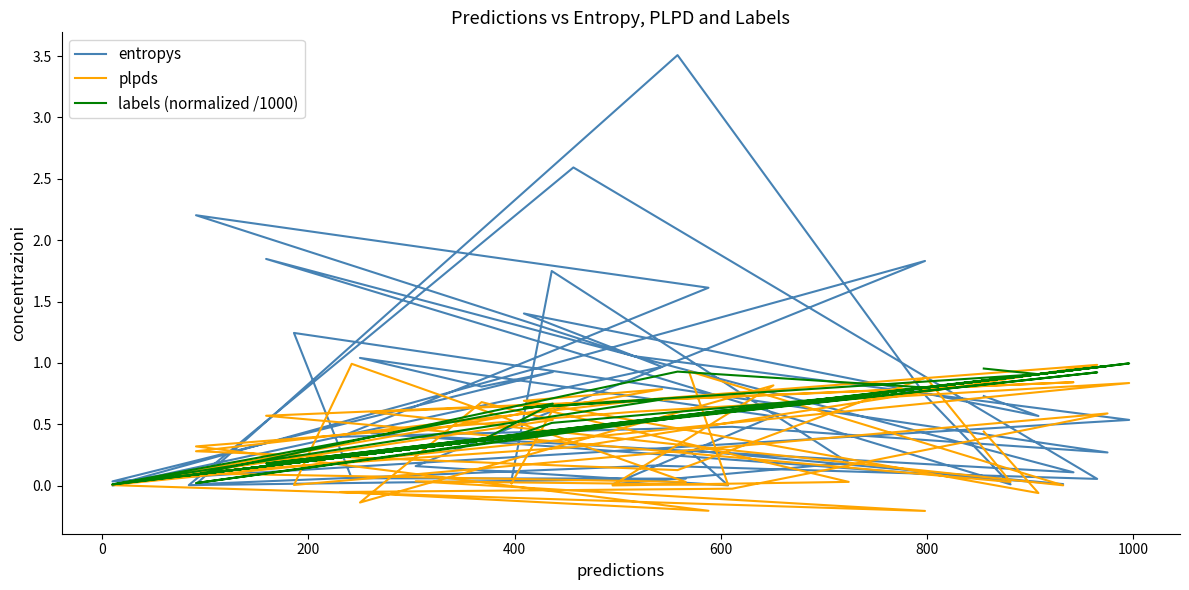

What is the difference between the maximum and second lowest values in the plpds series?

1.2